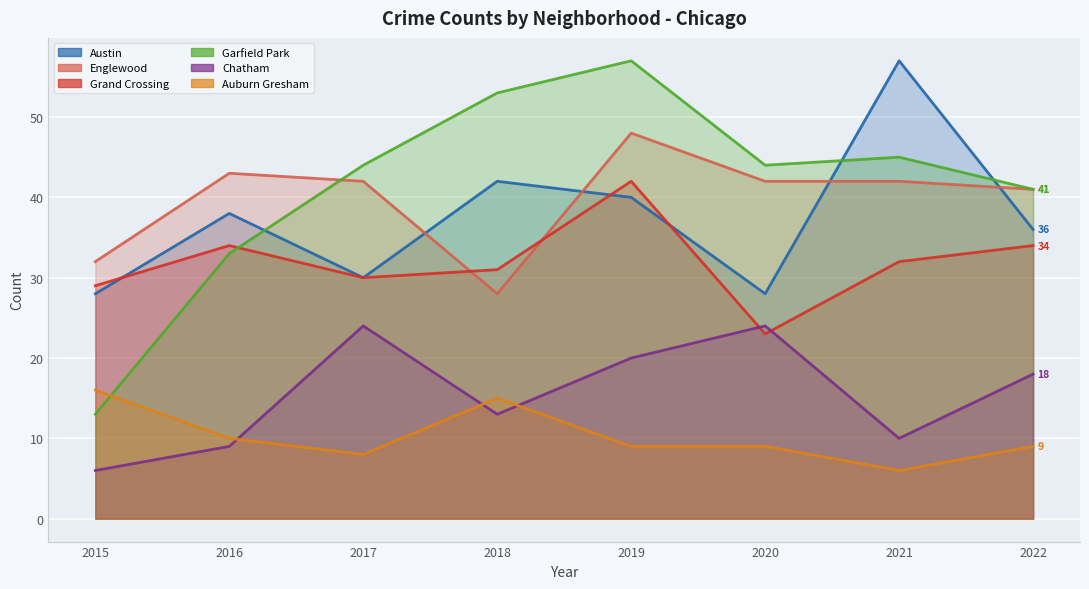

The value of Grand Crossing at 2020 is 37. True or false?

False